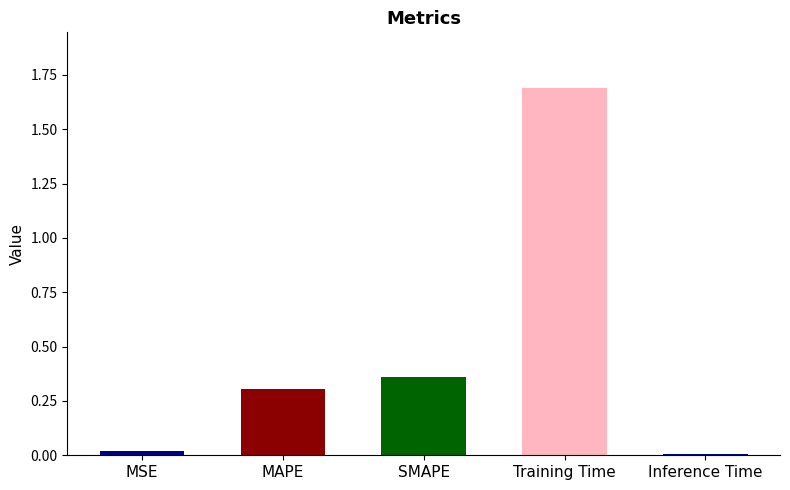

What is the difference between the maximum and minimum values?

1.7